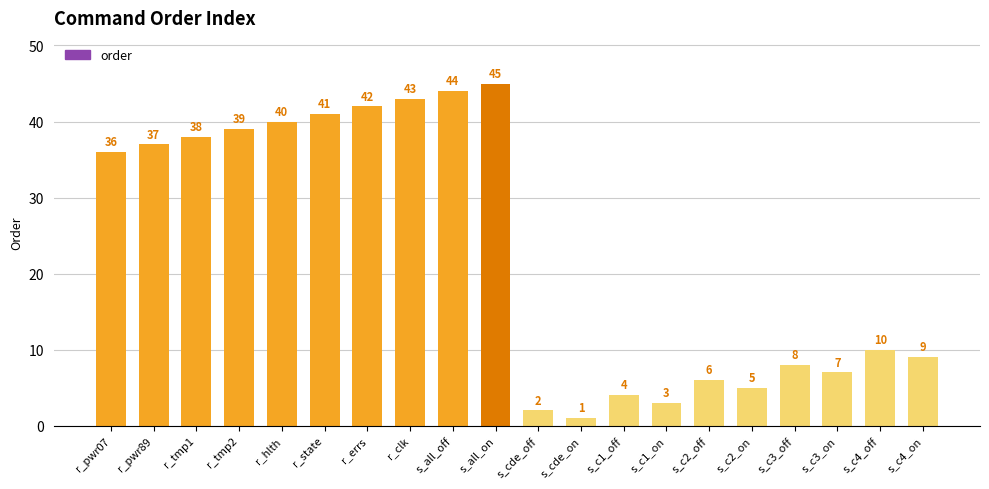

Reading left to right, transcribe all the data shown in this chart.

r_pwr07=36	r_pwr89=37	r_tmp1=38	r_tmp2=39	r_hlth=40	r_state=41	r_errs=42	r_clk=43	s_all_off=44	s_all_on=45	s_cde_off=2	s_cde_on=1	s_c1_off=4	s_c1_on=3	s_c2_off=6	s_c2_on=5	s_c3_off=8	s_c3_on=7	s_c4_off=10	s_c4_on=9